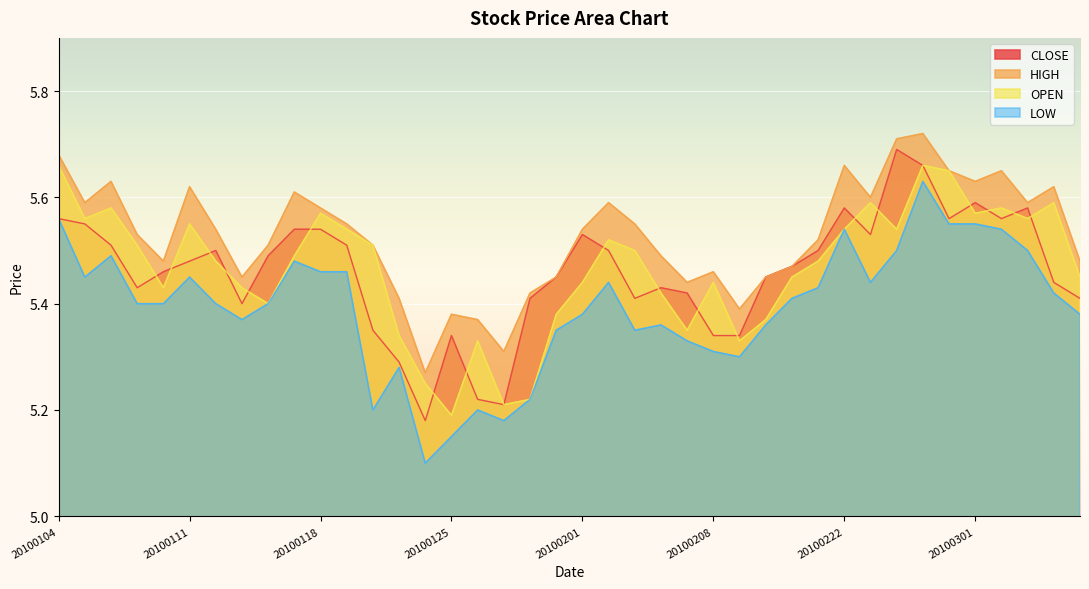

What is the total value across all series at 20100111?

22.1